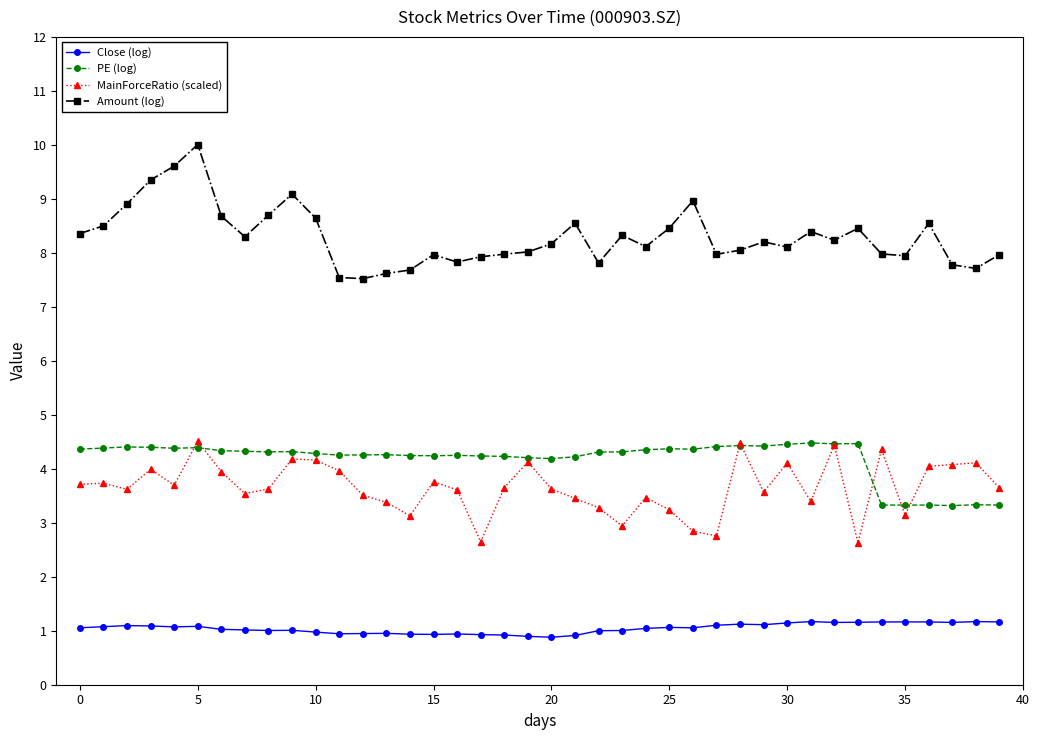

Which series has the largest total across all categories?

Amount (log)